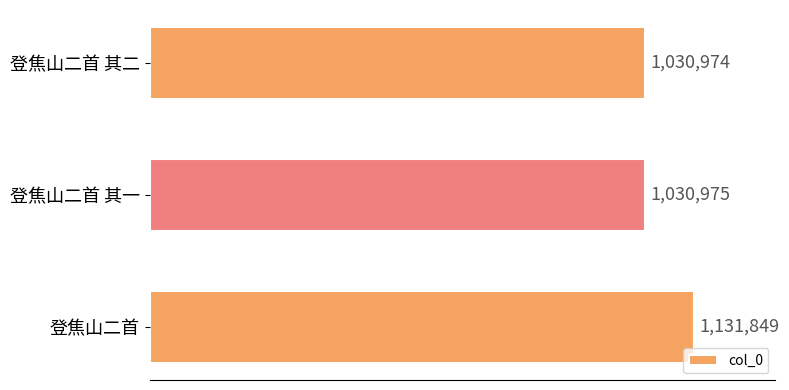

What is the difference between the maximum and minimum values?

100875